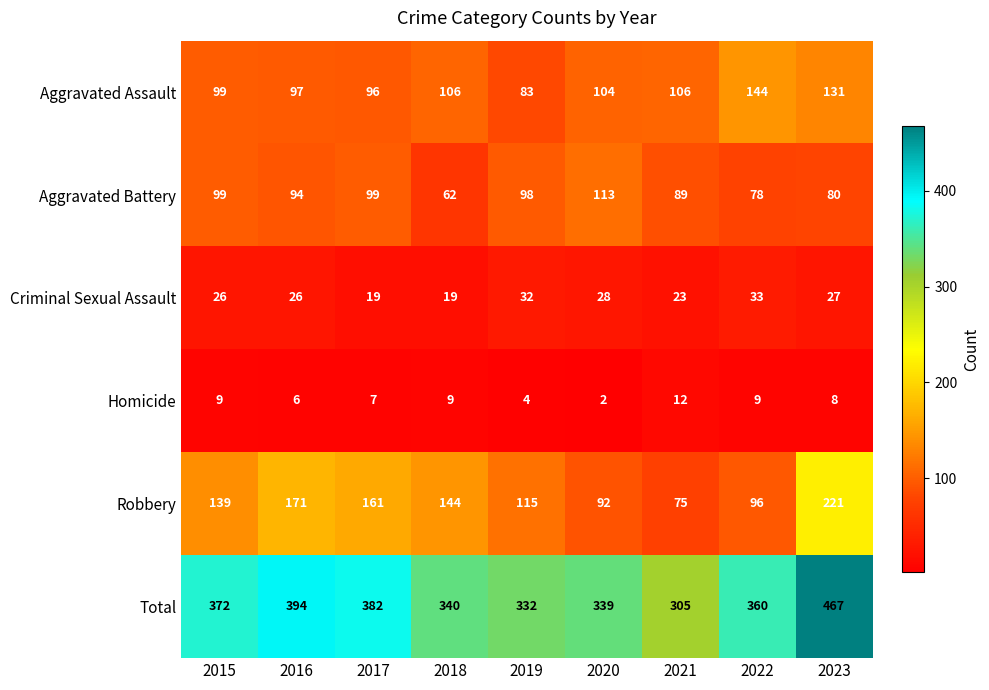

What is the total value across all series at 2018?

680